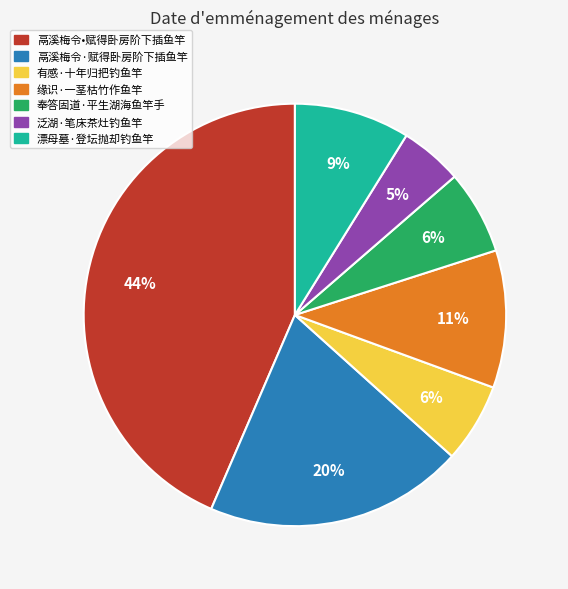

To the nearest percent, what percentage of the pie is 漂母墓·登坛抛却钓鱼竿?

9%